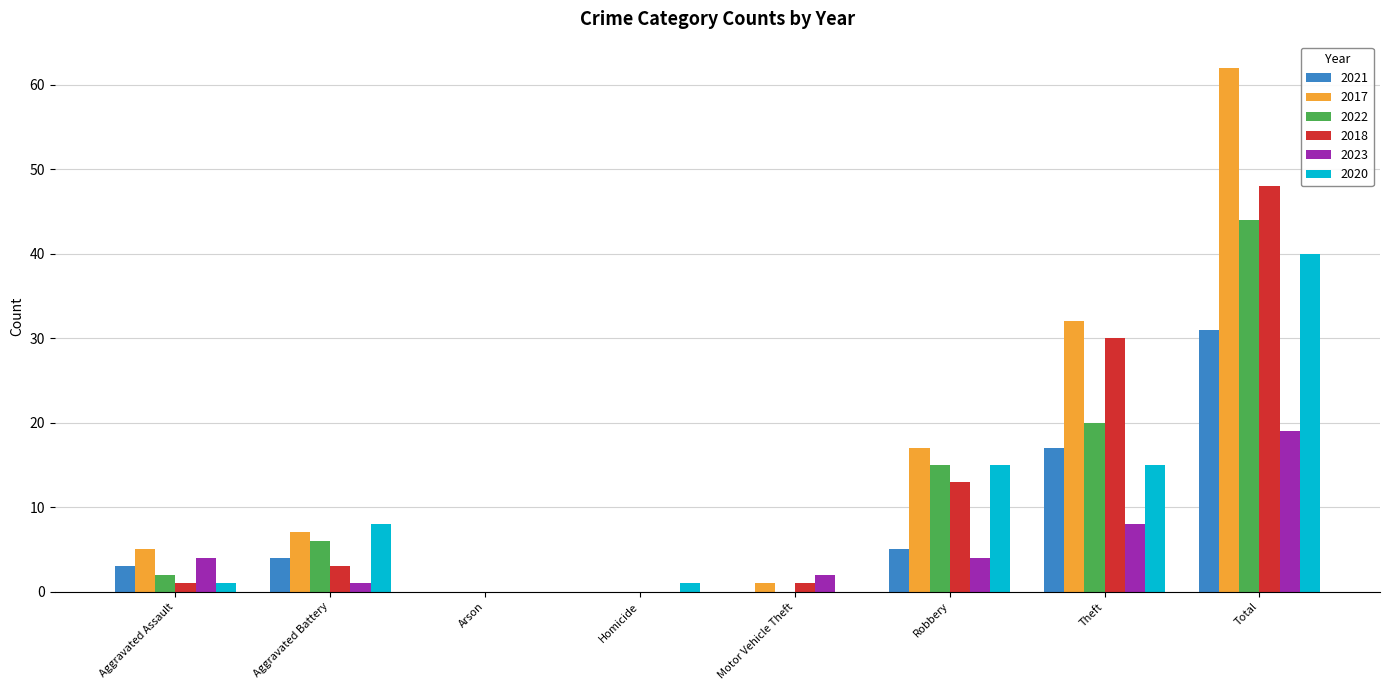

Where is 2017 nearest to the value 31?

Theft